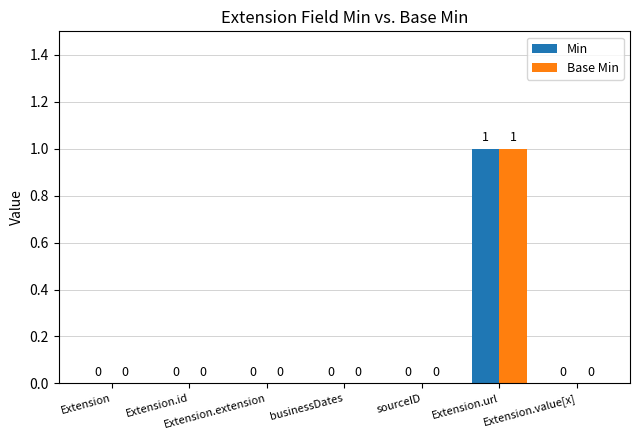

The Min series shows 0 at Extension.id. True or false?

True